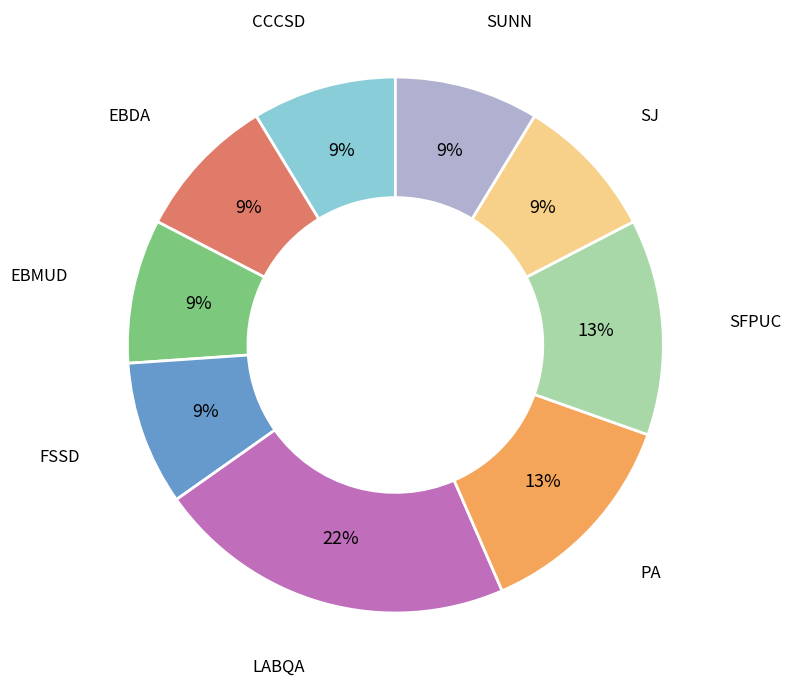

Is there a majority slice in this chart?

No